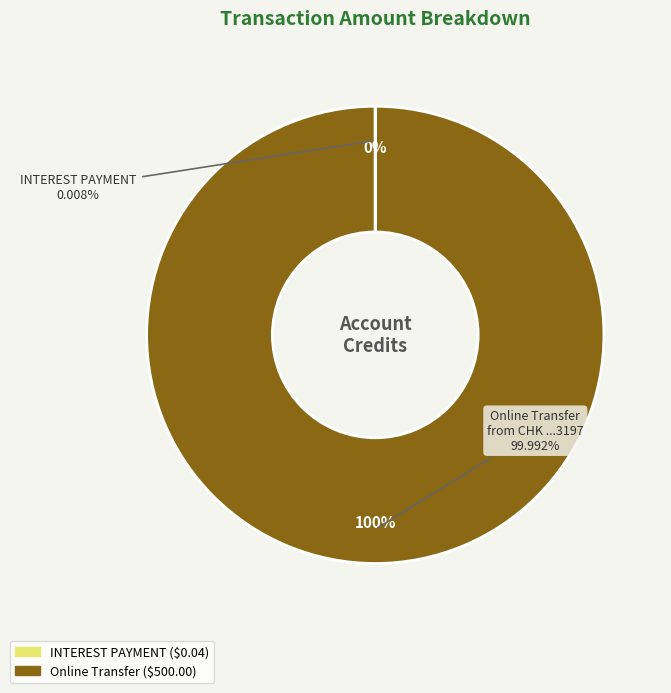

Is it true that INTEREST PAYMENT is 0% of the pie?

True